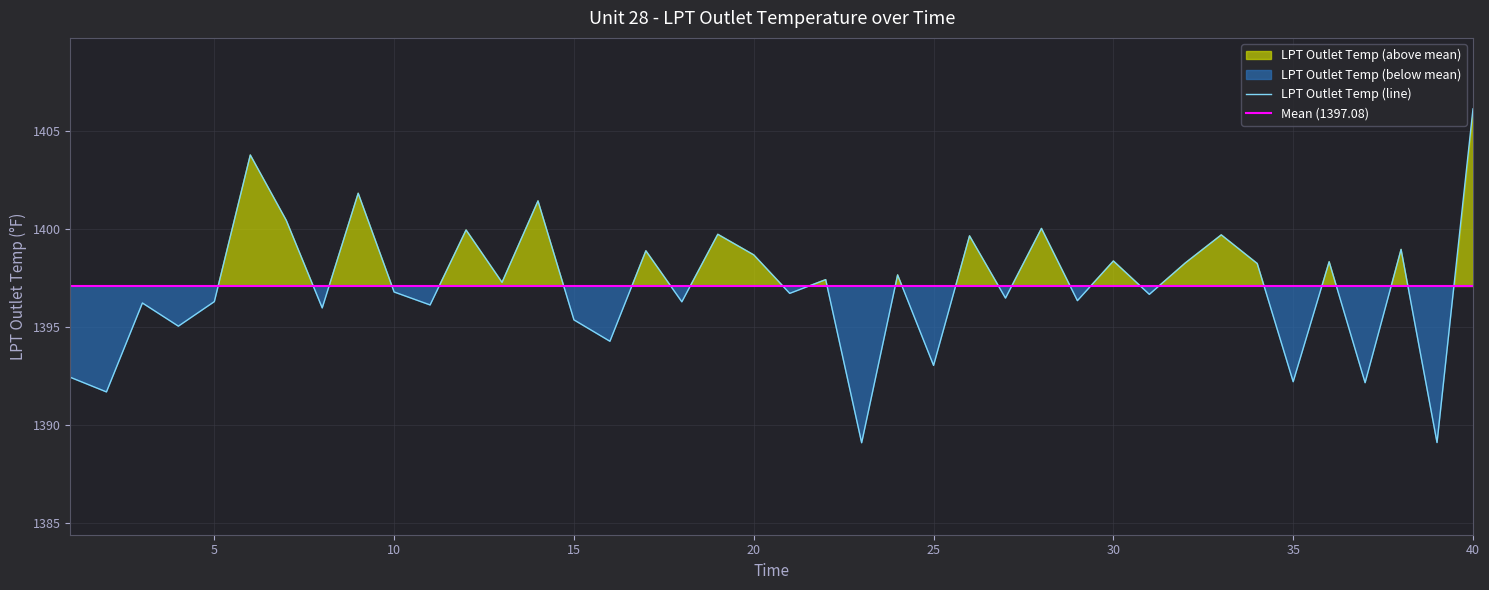

What is the change in value from 15 to 24?

+2.3